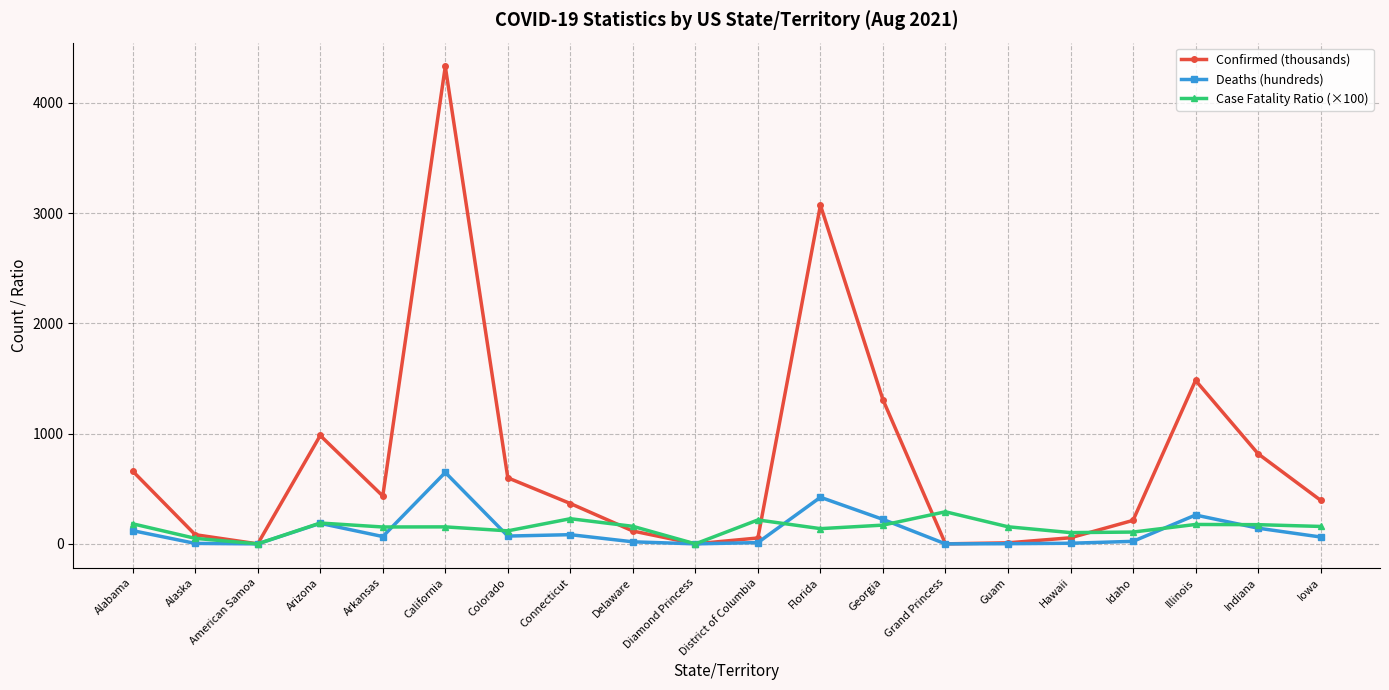

How many categories are shown in the chart?

20